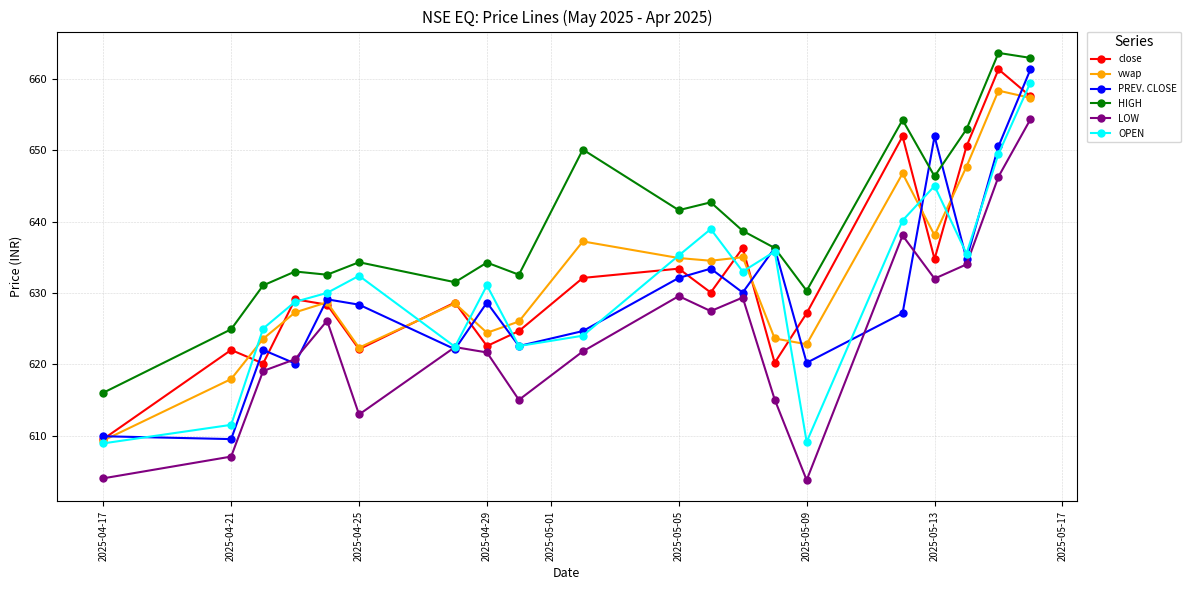

What is the difference between the second highest and minimum values in the close series?

48.0